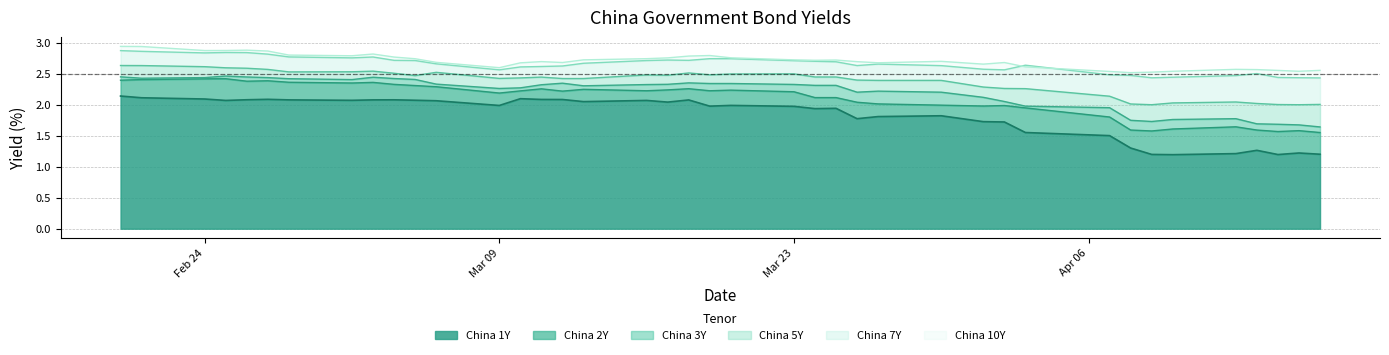

Is it true that China 1Y equals 2.0 at Mar 09?

True